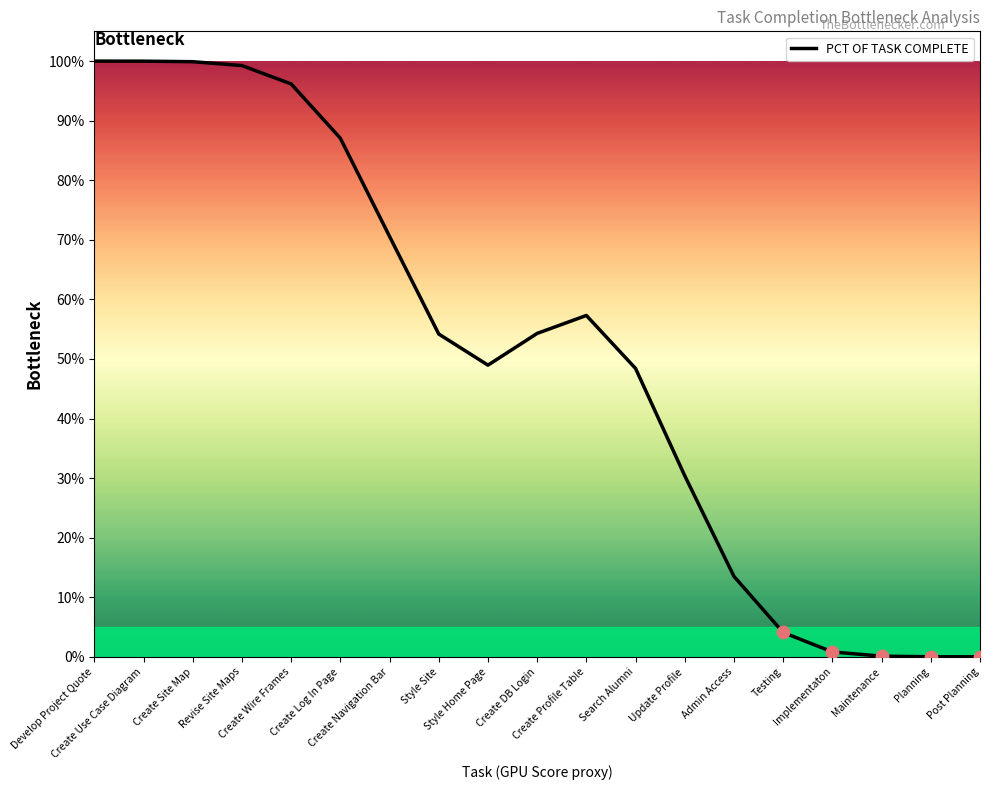

What is the change in value from Develop Project Quote to Post Planning?

-1.0